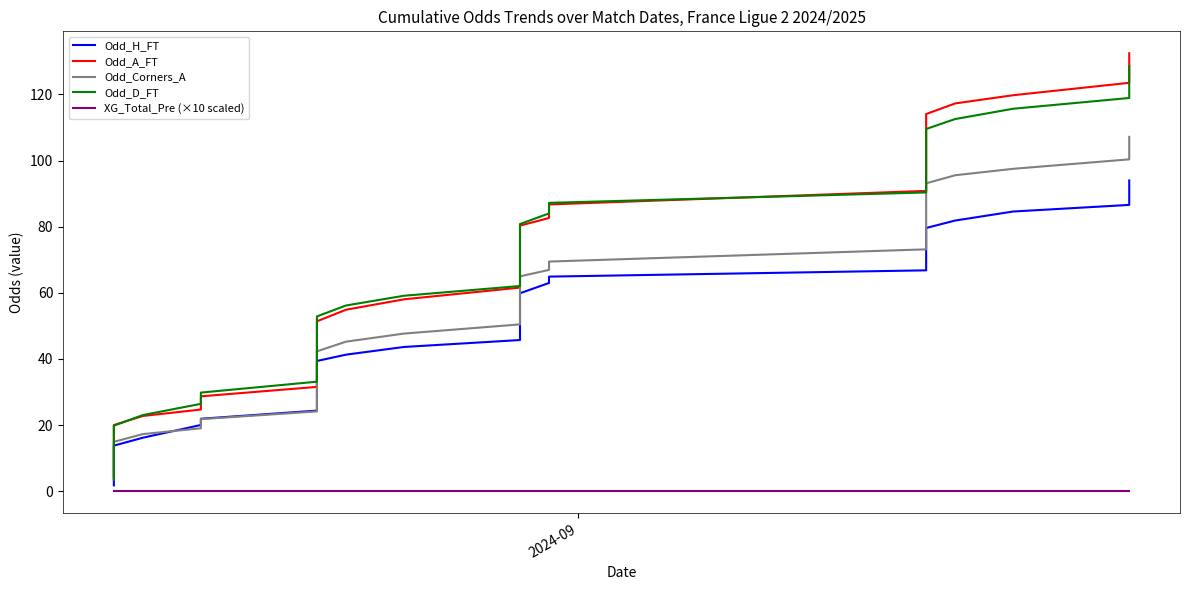

What is the average value of the Odd_H_FT series?

48.8